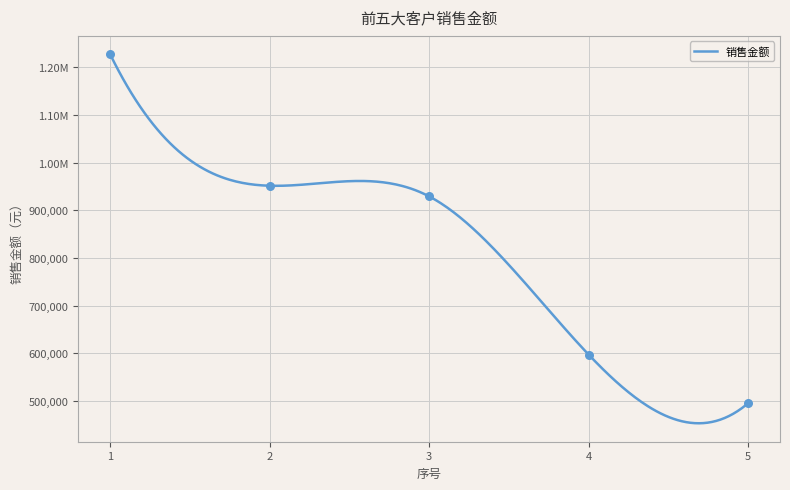

What is the change in value from 2 to 5?

-456396.2